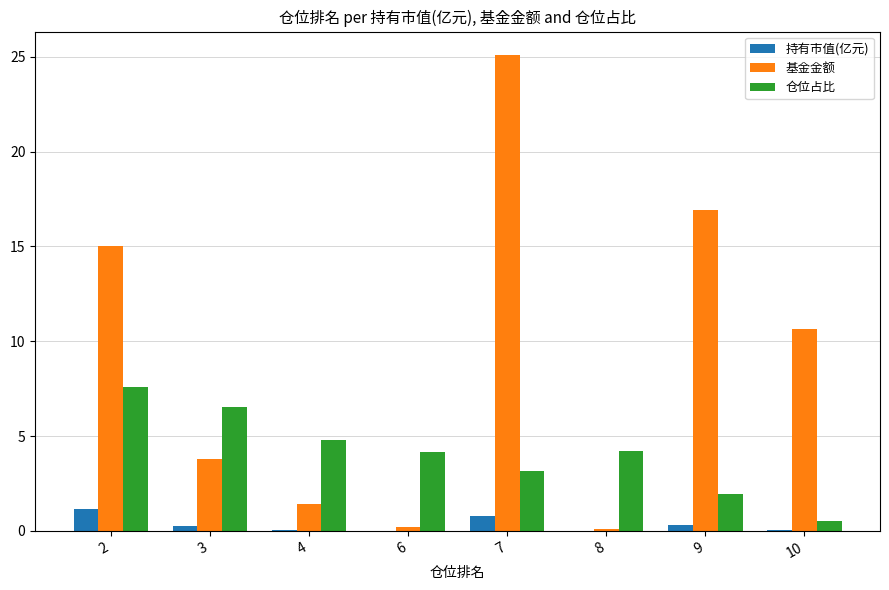

Read the 持有市值(亿元) value at 9.

0.3